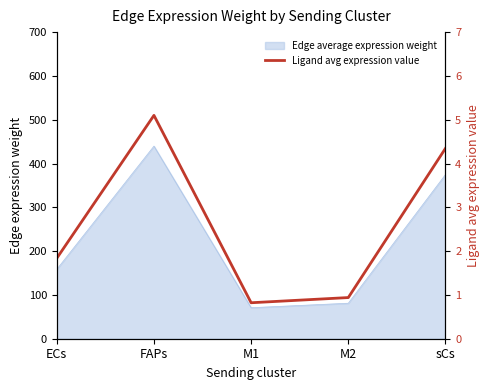

What value does the data have at sCs?

4.3